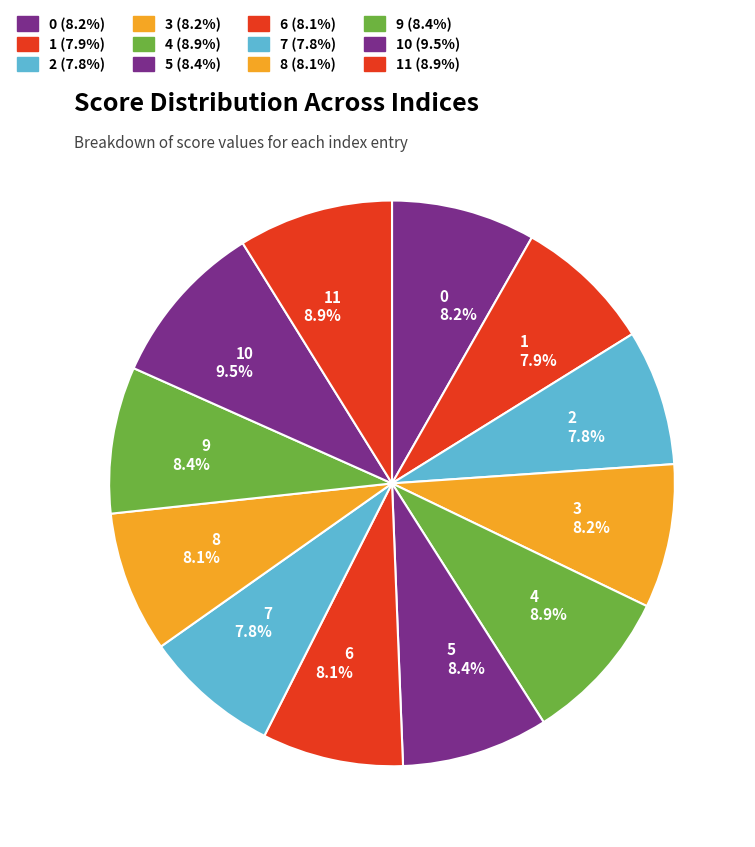

To the nearest percent, what percentage of the pie is 1?

8%